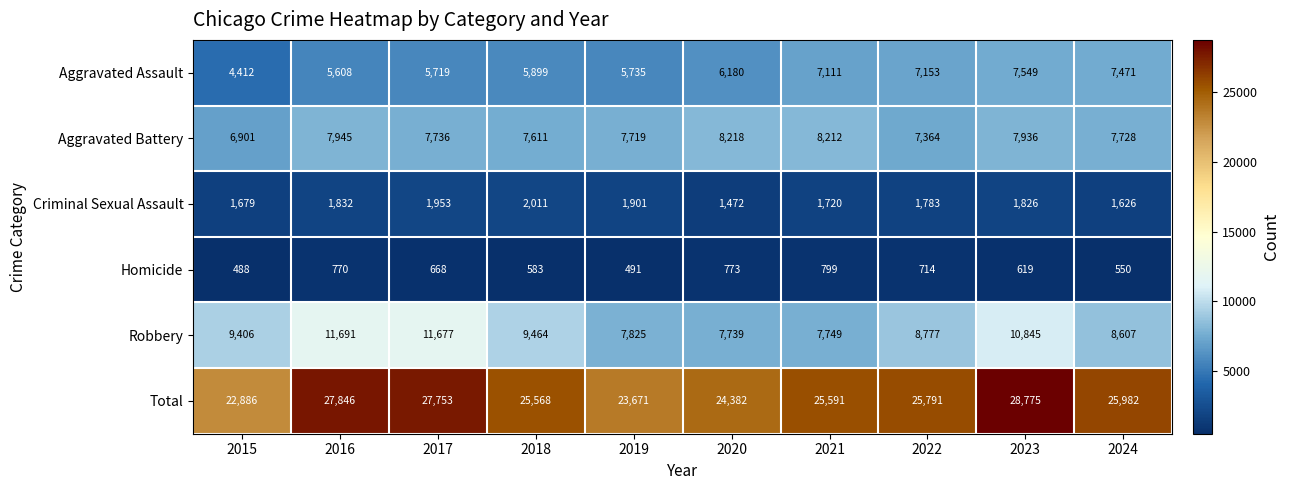

At 2021, list the series in order from largest to smallest.

Total, Aggravated Battery, Robbery, Aggravated Assault, Criminal Sexual Assault, Homicide